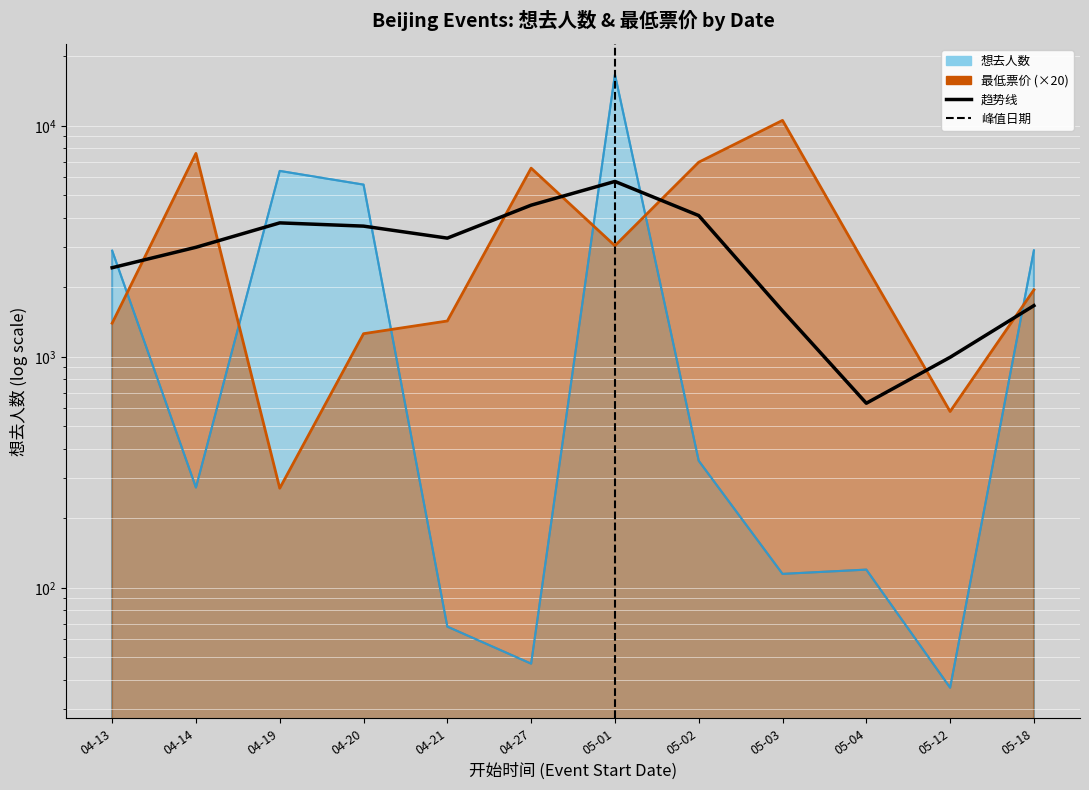

Where do 最低票价 and 想去人数 first cross each other?

04-13 and 04-14